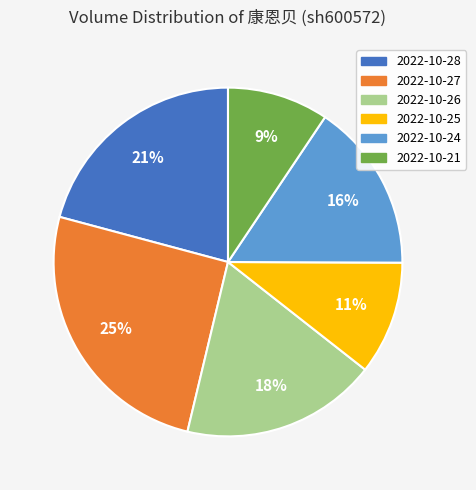

To the nearest percent, what is the average slice percentage?

17%